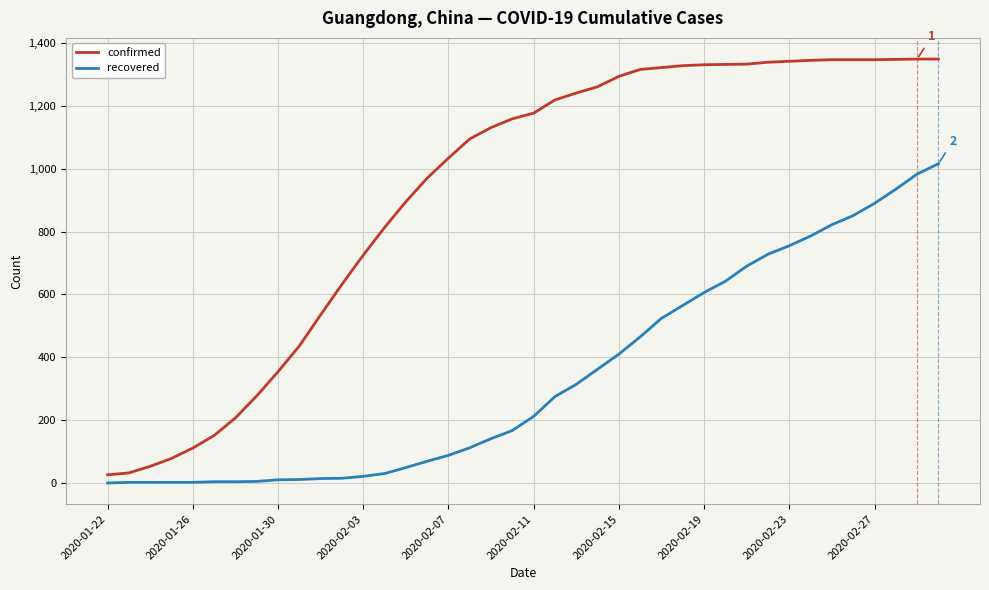

What is the greatest value displayed?

1349